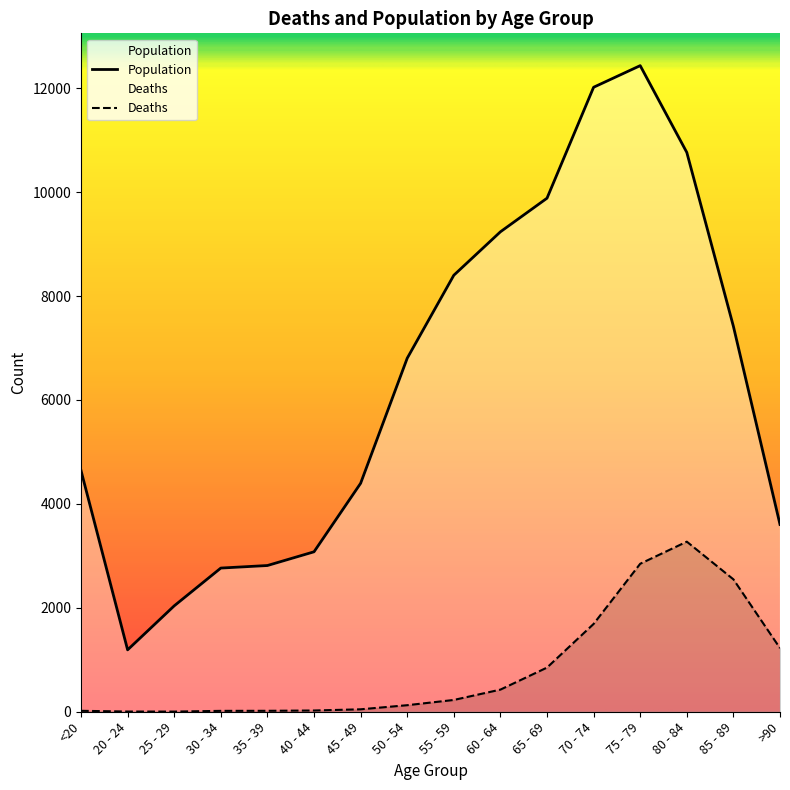

Reading left to right, extract all data points from this chart.

Deaths: <20=18	20 - 24=4	25 - 29=3	30 - 34=17	35 - 39=18	40 - 44=24	45 - 49=47	50 - 54=126	55 - 59=227	60 - 64=426	65 - 69=850	70 - 74=1690	75 - 79=2848	80 - 84=3273	85 - 89=2548	>90=1224
Population: <20=4641	20 - 24=1191	25 - 29=2038	30 - 34=2765	35 - 39=2814	40 - 44=3078	45 - 49=4396	50 - 54=6803	55 - 59=8400	60 - 64=9236	65 - 69=9883	70 - 74=12018	75 - 79=12434	80 - 84=10764	85 - 89=7417	>90=3604